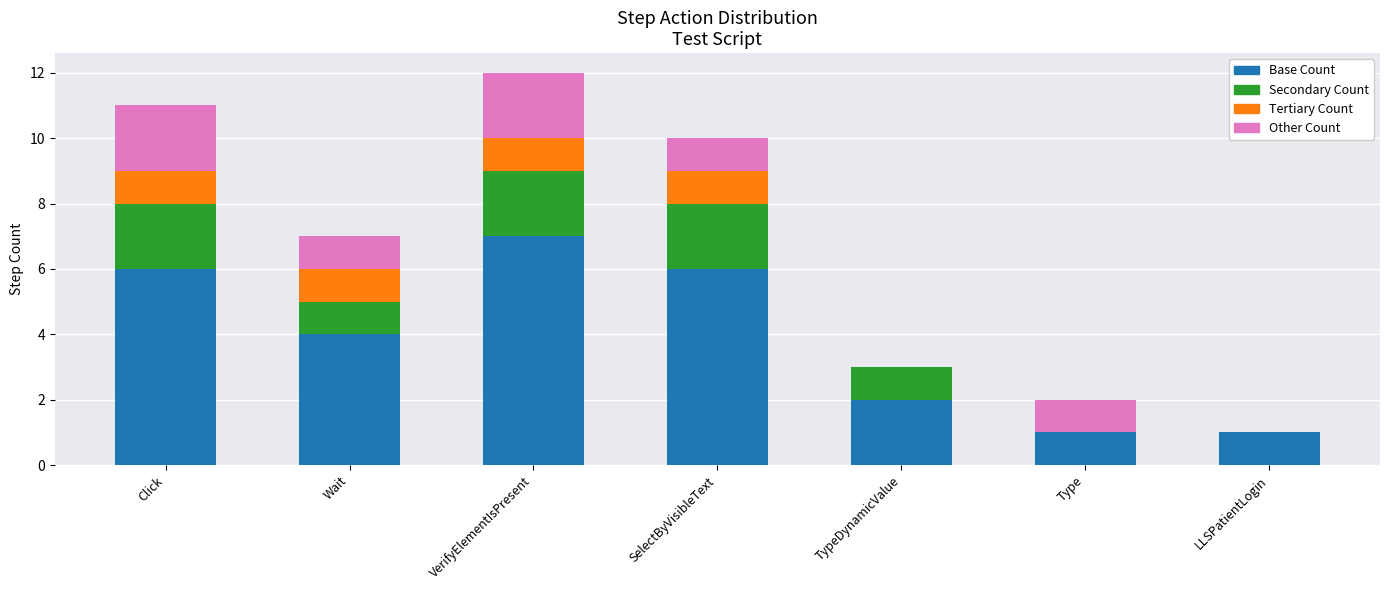

What is the maximum value for Base Count?

7